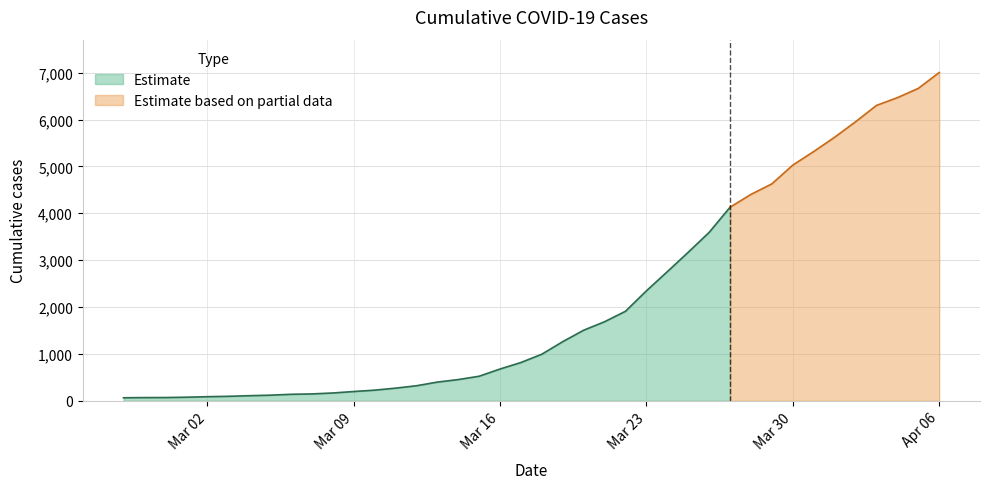

Reading right to left, extract all data points from this chart.

2020-04-06=7003	2020-04-05=6664	2020-04-04=6466	2020-04-03=6301	2020-04-02=5952	2020-04-01=5622	2020-03-31=5317	2020-03-30=5028	2020-03-29=4628	2020-03-28=4403	2020-03-27=4129	2020-03-26=3592	2020-03-25=3168	2020-03-24=2754	2020-03-23=2345	2020-03-22=1909	2020-03-21=1686	2020-03-20=1505	2020-03-19=1261	2020-03-18=993	2020-03-17=816	2020-03-16=677	2020-03-15=523	2020-03-14=452	2020-03-13=398	2020-03-12=320	2020-03-11=269	2020-03-10=226	2020-03-09=197	2020-03-08=166	2020-03-07=146	2020-03-06=138	2020-03-05=119	2020-03-04=108	2020-03-03=95	2020-03-02=87	2020-03-01=76	2020-02-29=69	2020-02-28=68	2020-02-27=64